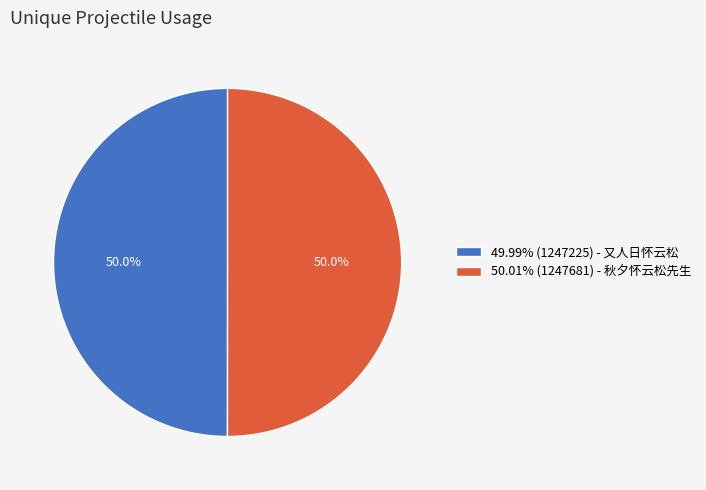

Combined, what portion of the pie is 50.01% (1247681) - 秋夕怀云松先生 and 49.99% (1247225) - 又人日怀云松?

100.0%